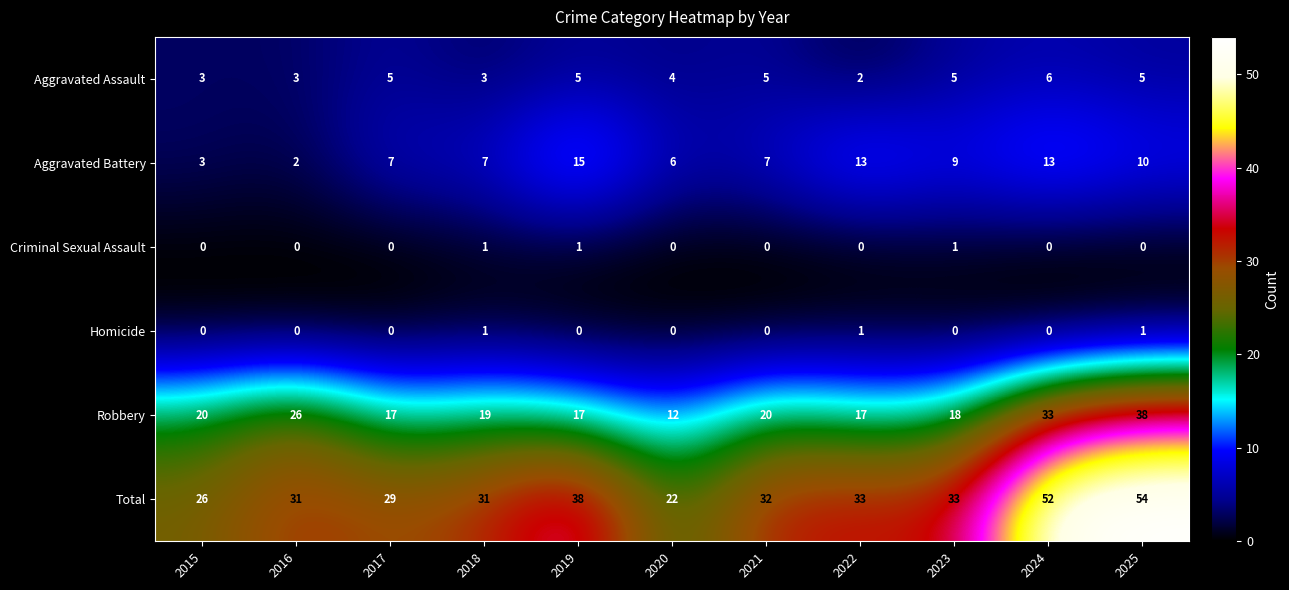

Is it true that Homicide equals 0 at 2016?

True